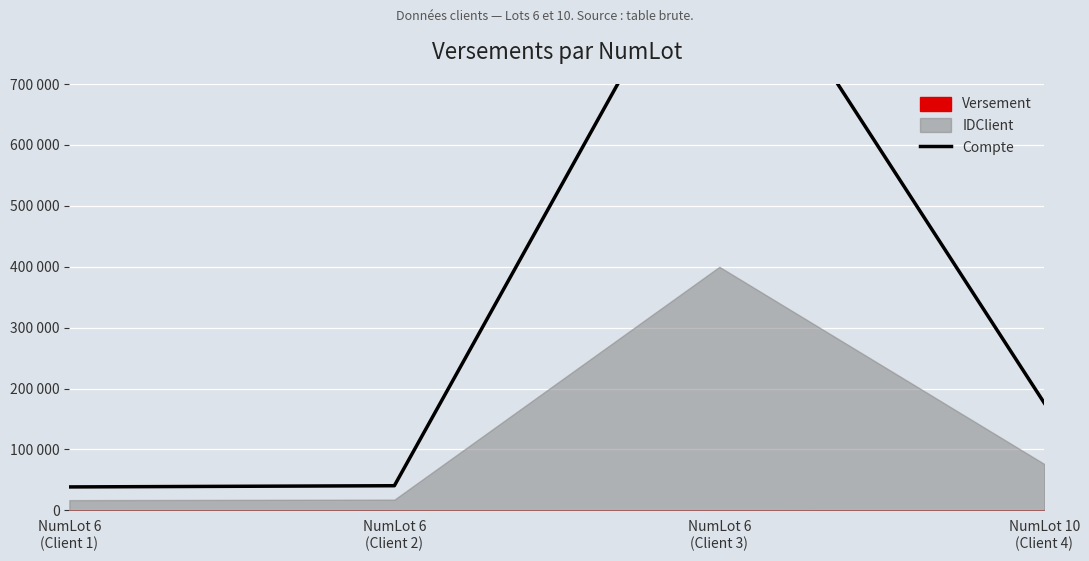

Which has a higher value, NumLot 6
(Client 2) or NumLot 10
(Client 4)?

NumLot 10
(Client 4)